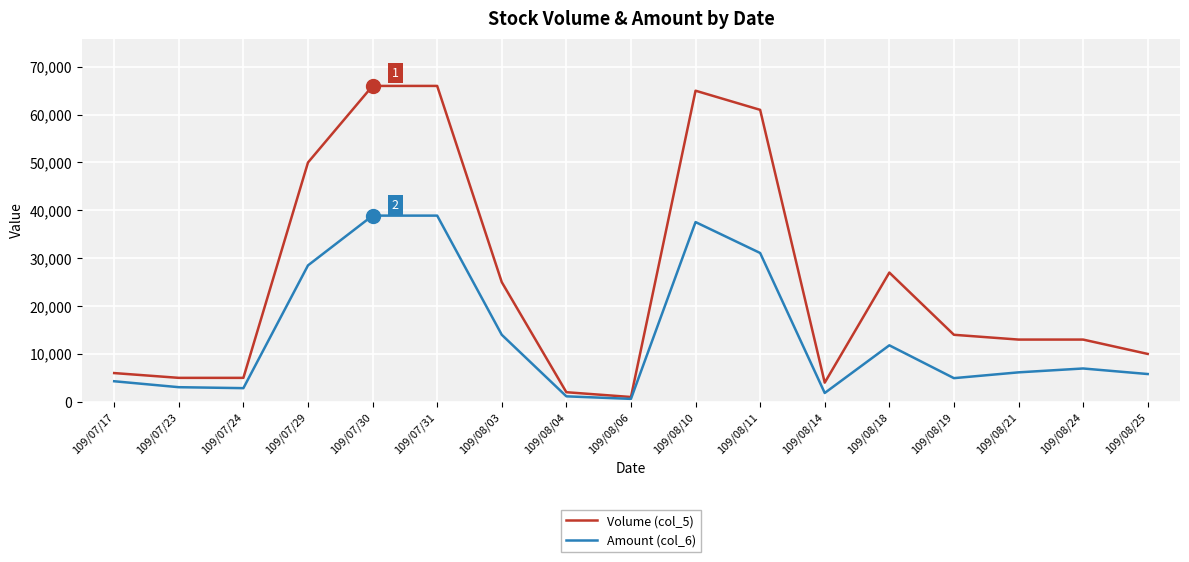

What is the average value of the Volume (col_5) series?

25471